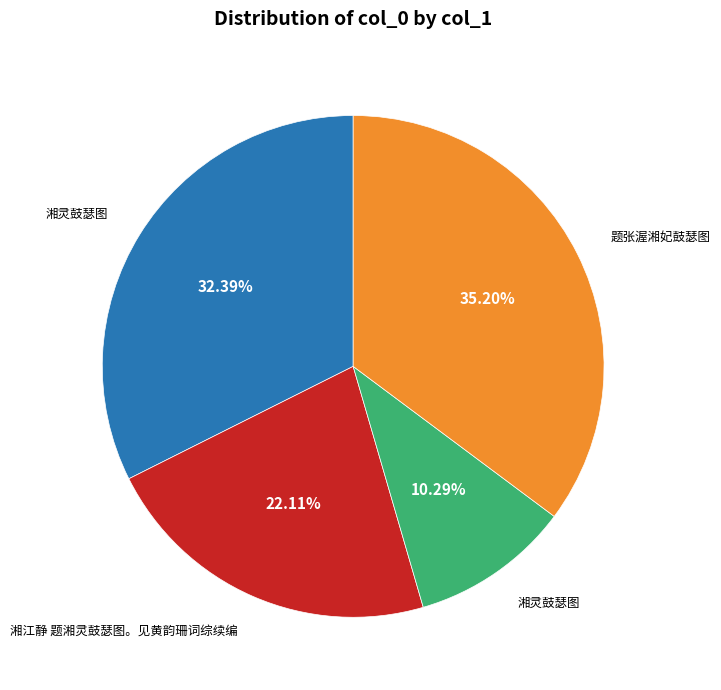

Is there any slice that represents more than half of the pie?

No